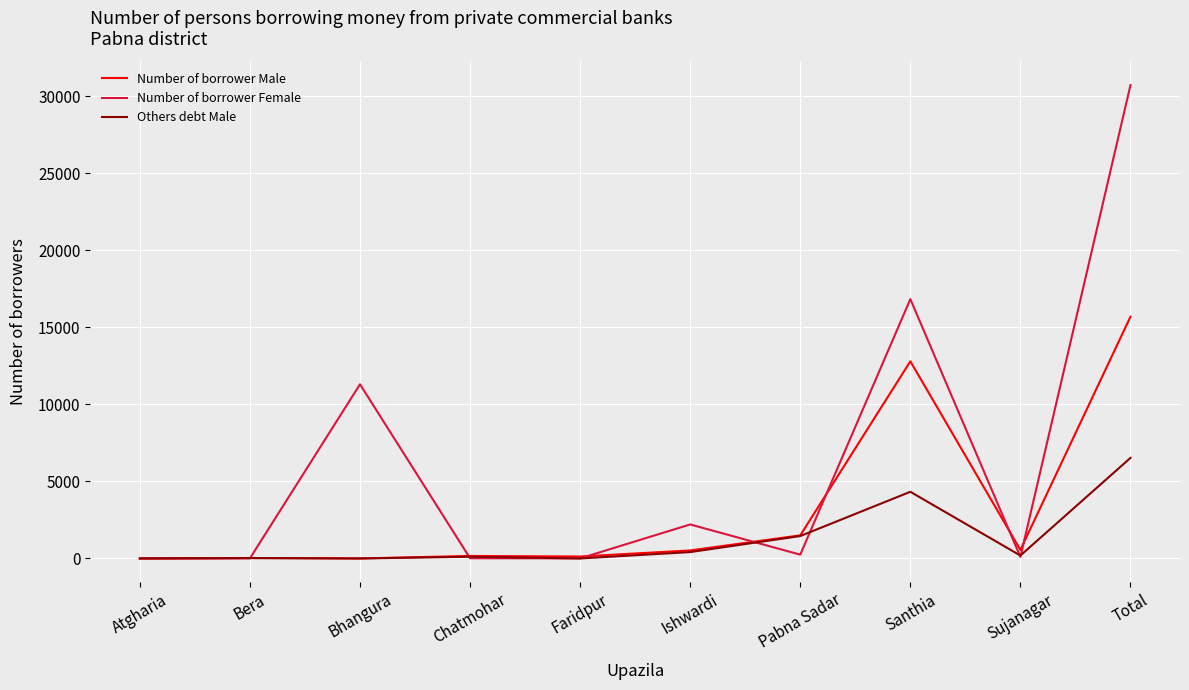

What is the sum of the Number of borrower Female values at Total and Ishwardi?

32947